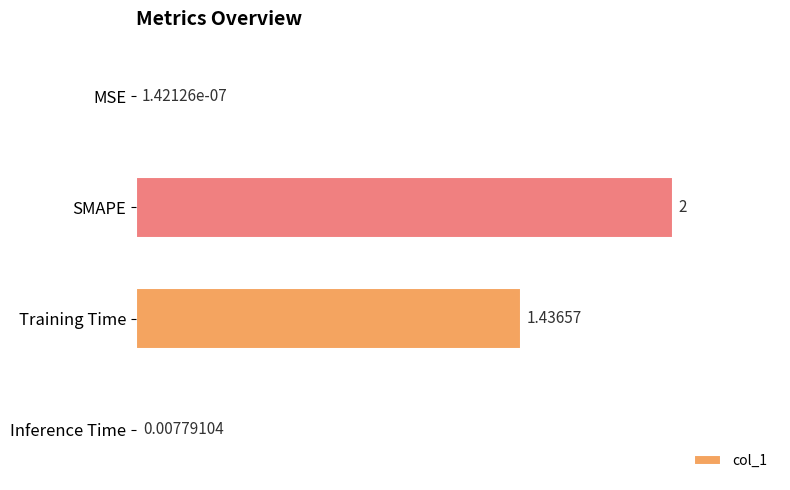

Where is the data nearest to the value 1?

Training Time